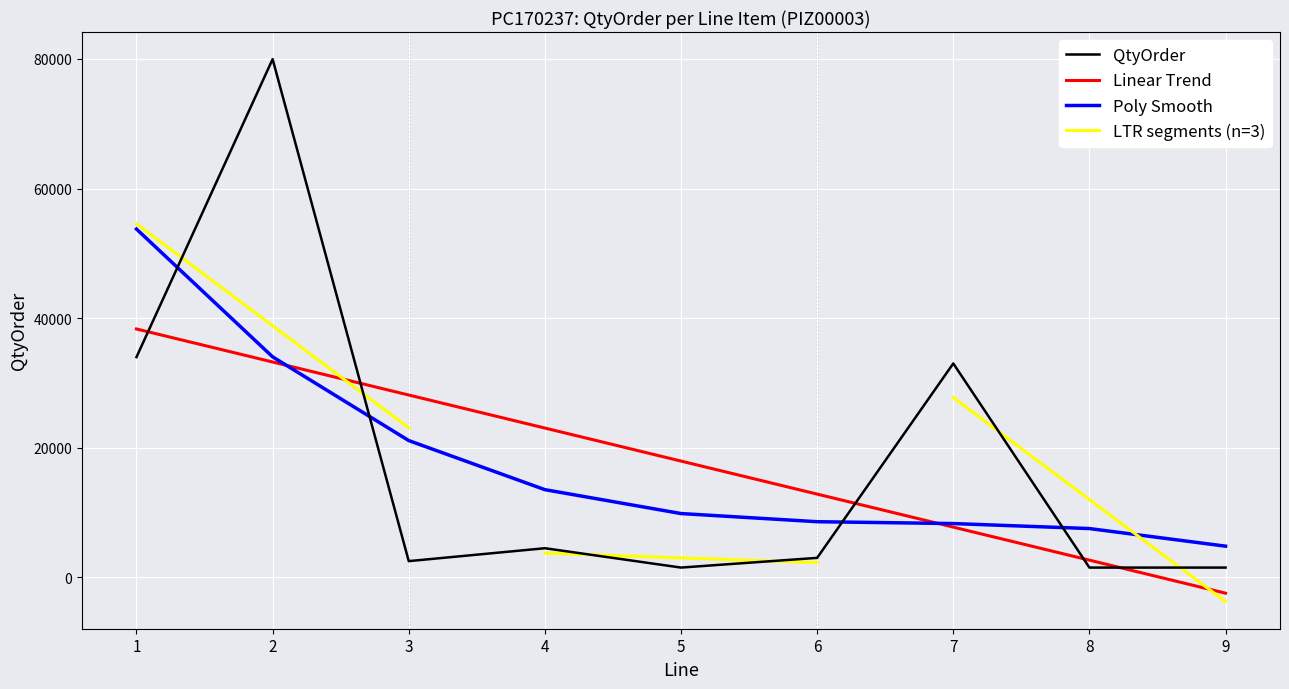

Is the value of Linear Trend at 5 greater than the value of Poly Smooth at 4?

Yes